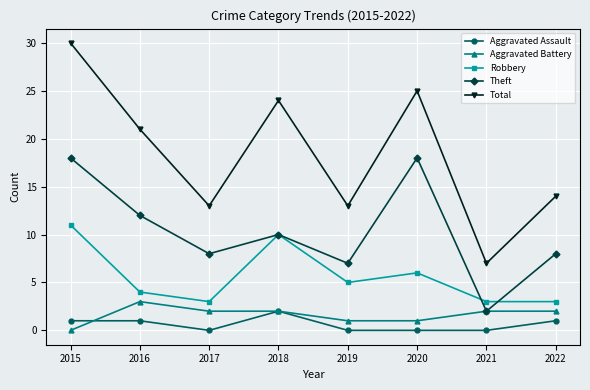

Does the chart display data point markers on the line(s)?

Yes